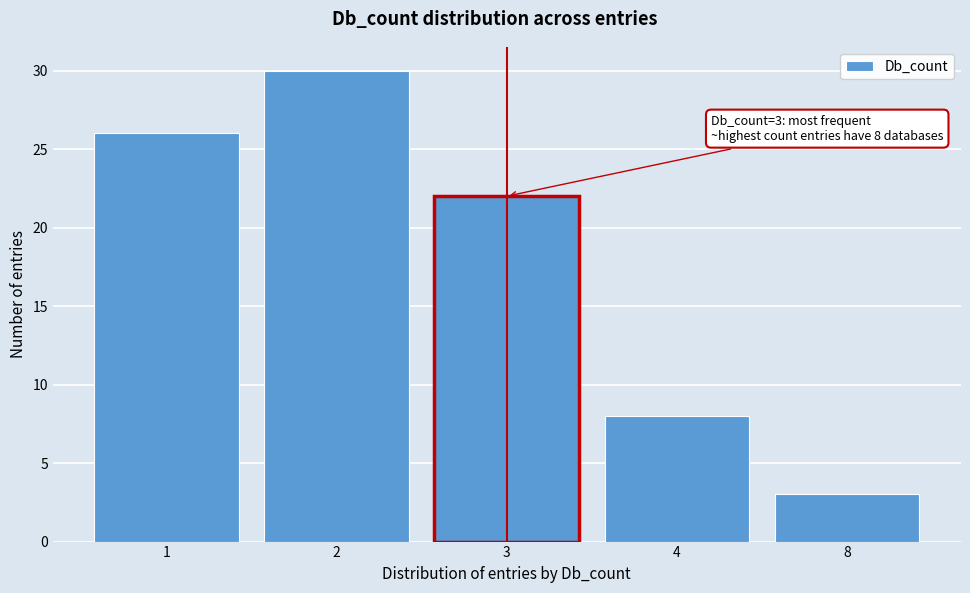

Reading left to right, transcribe all the data shown in this chart.

1=26	2=30	3=22	4=8	8=3